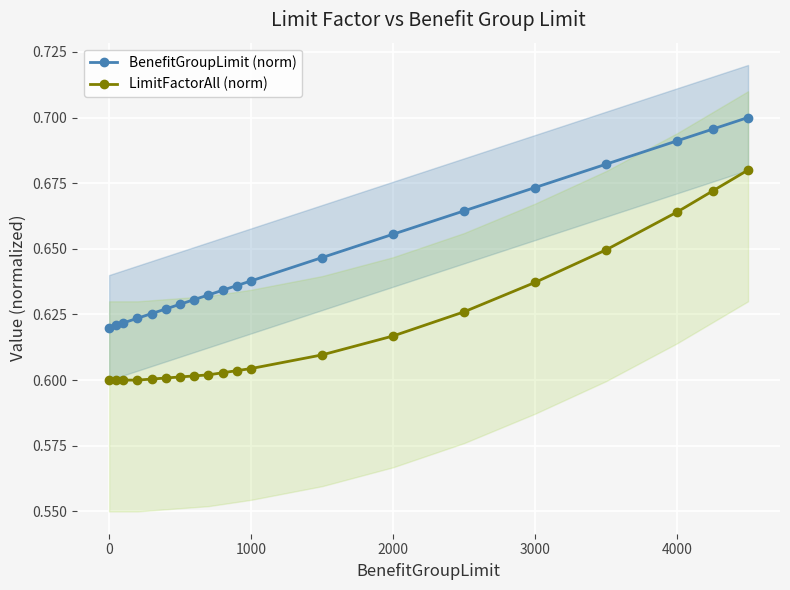

Is it true that LimitFactorAll (norm) equals 0.6 at 0?

True